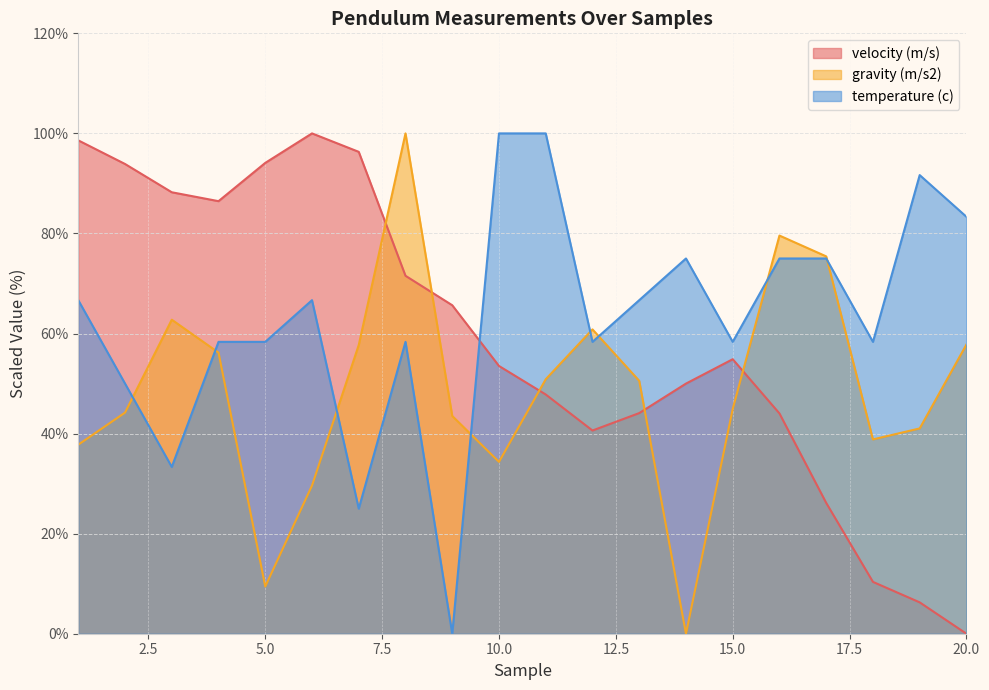

Count the number of data series in this chart.

3